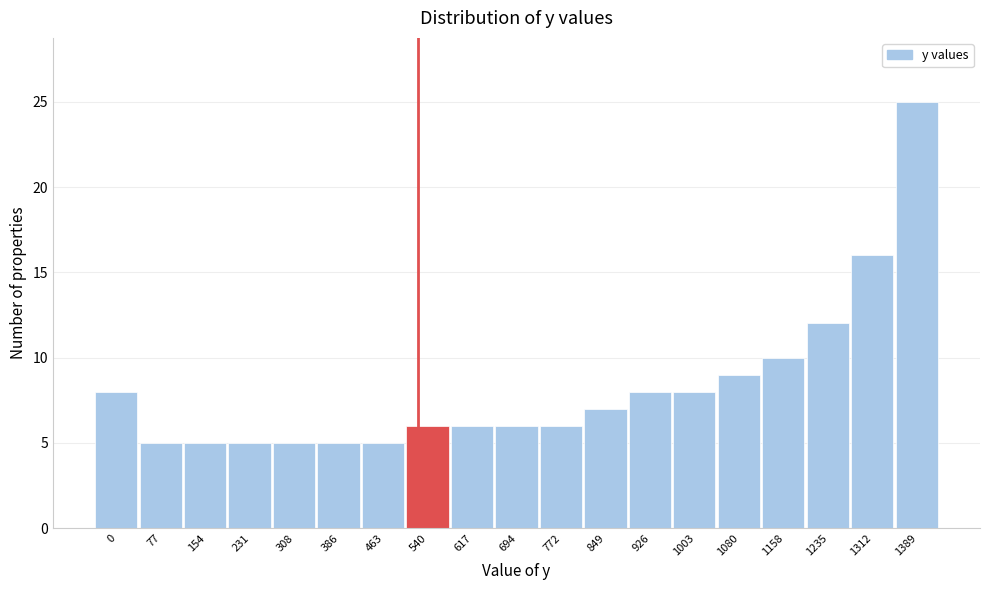

Reading left to right, what are all the values shown in this chart?

8	5	5	5	5	5	5	6	6	6	6	7	8	8	9	10	12	16	25